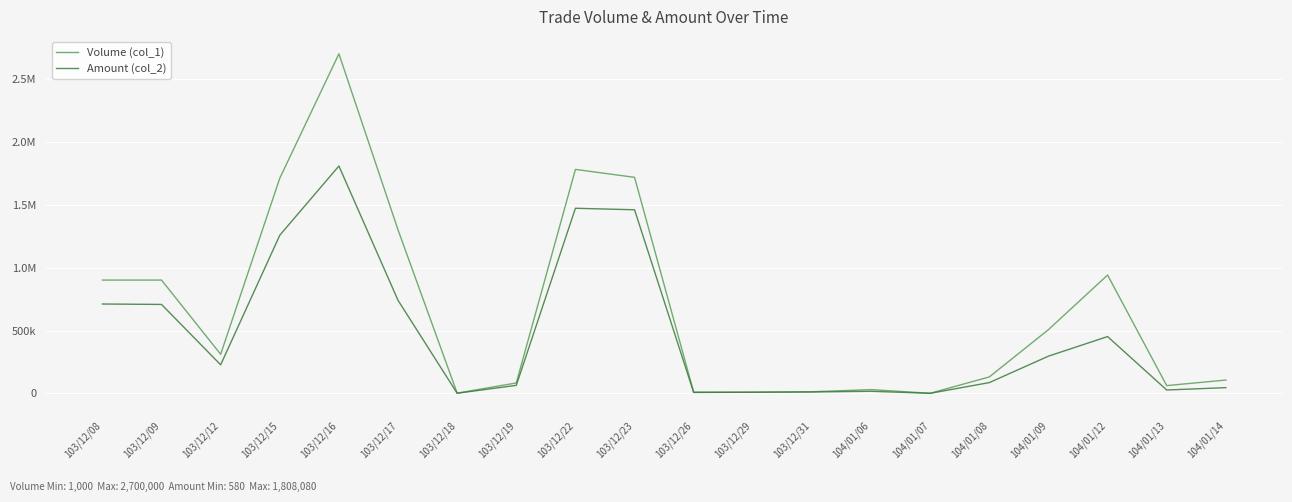

At which category does Volume (col_1) reach its first local peak?

103/12/16